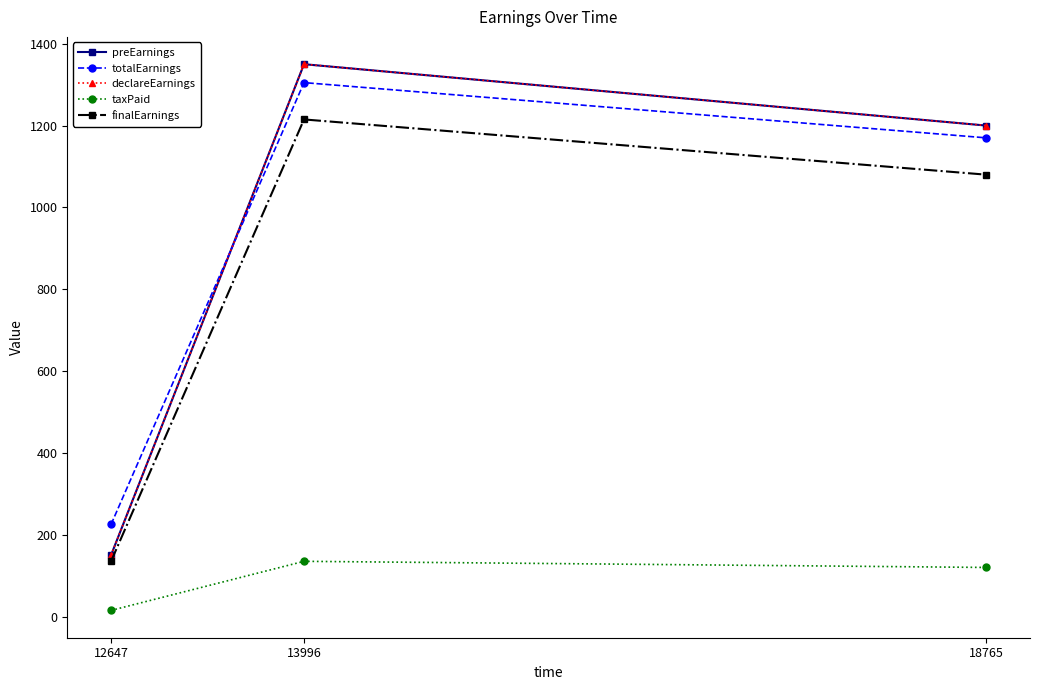

Where does the totalEarnings series first go above 1170?

13996